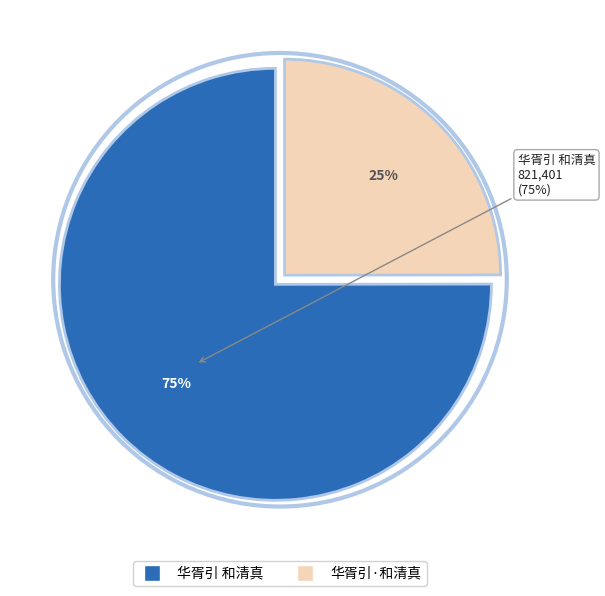

Between 华胥引 和清真 and 华胥引·和清真, which is larger?

华胥引 和清真